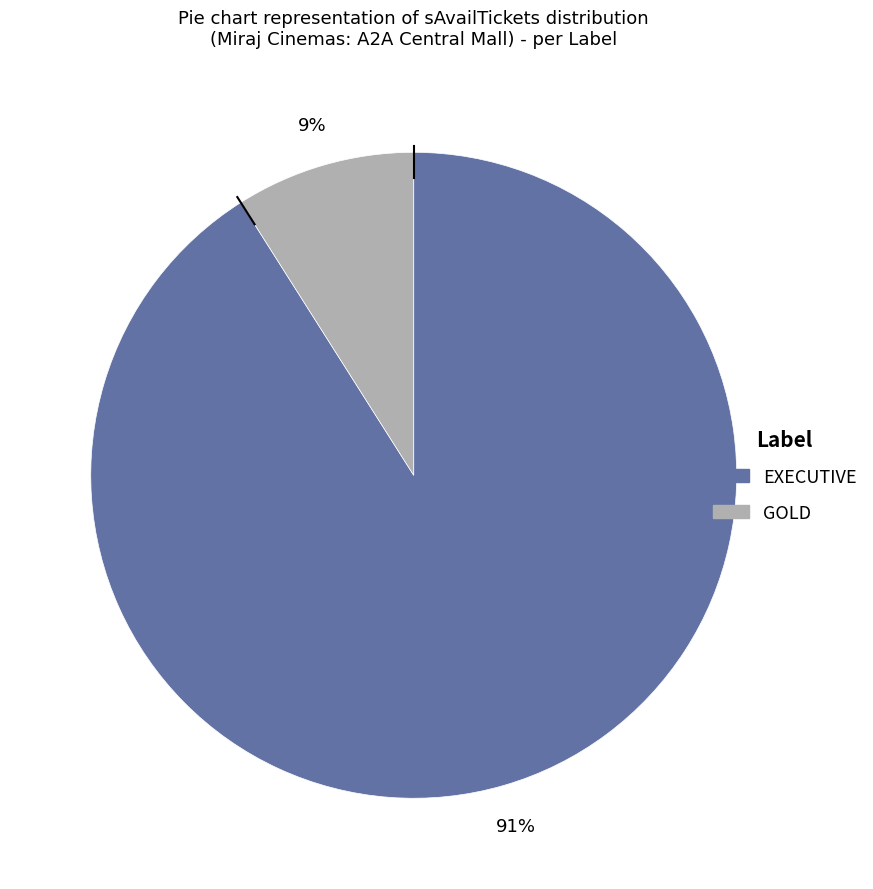

To the nearest percent, what portion does GOLD represent?

9%